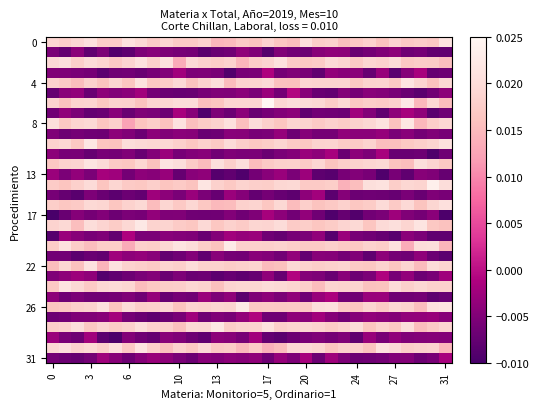

At how many categories does at least one series exceed 0?

32